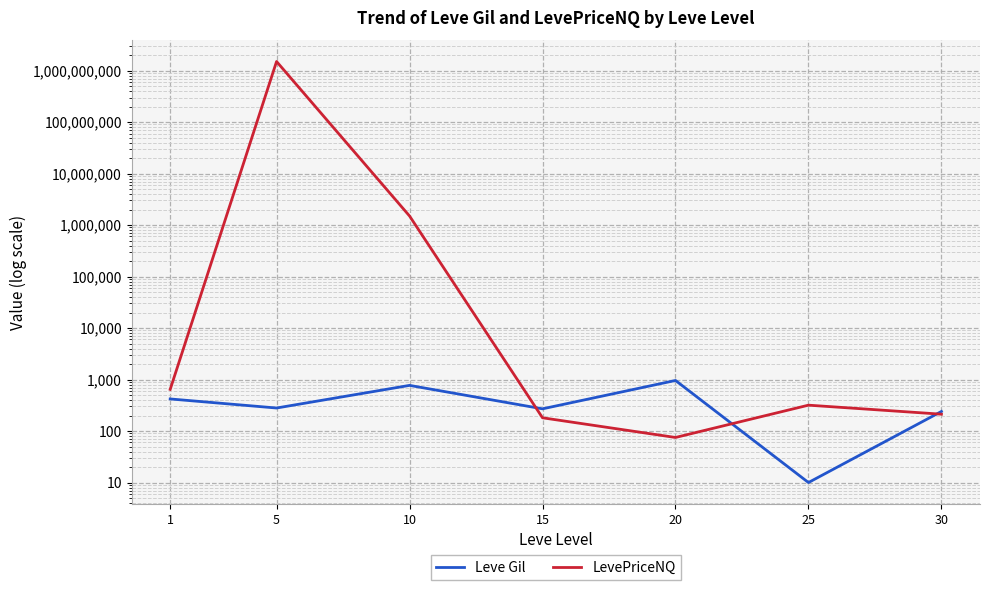

At 5, list the series in order from largest to smallest.

LevePriceNQ, Leve Gil